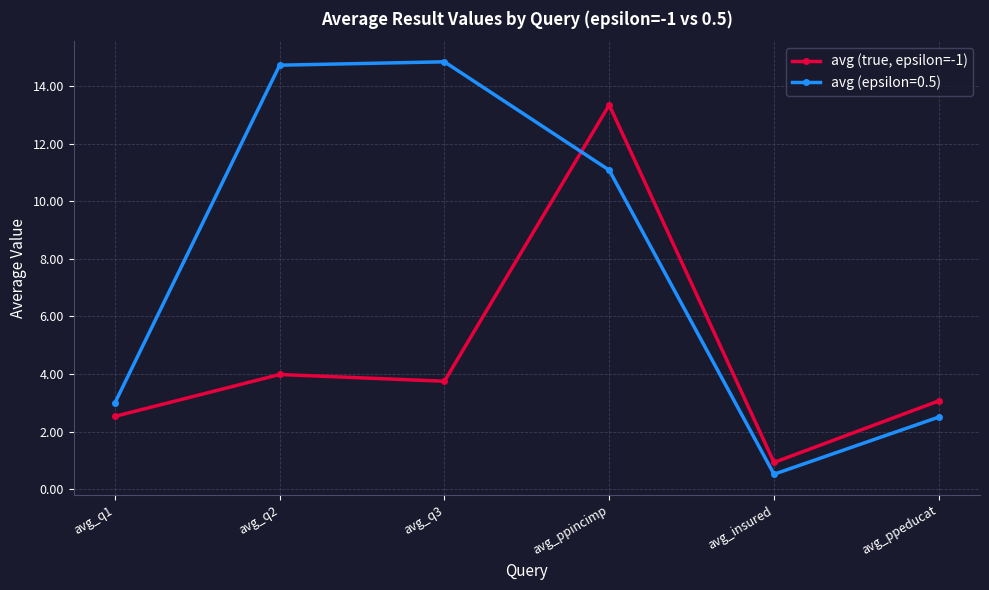

Rank the series by their average value, from lowest to highest.

avg (true, epsilon=-1), avg (epsilon=0.5)